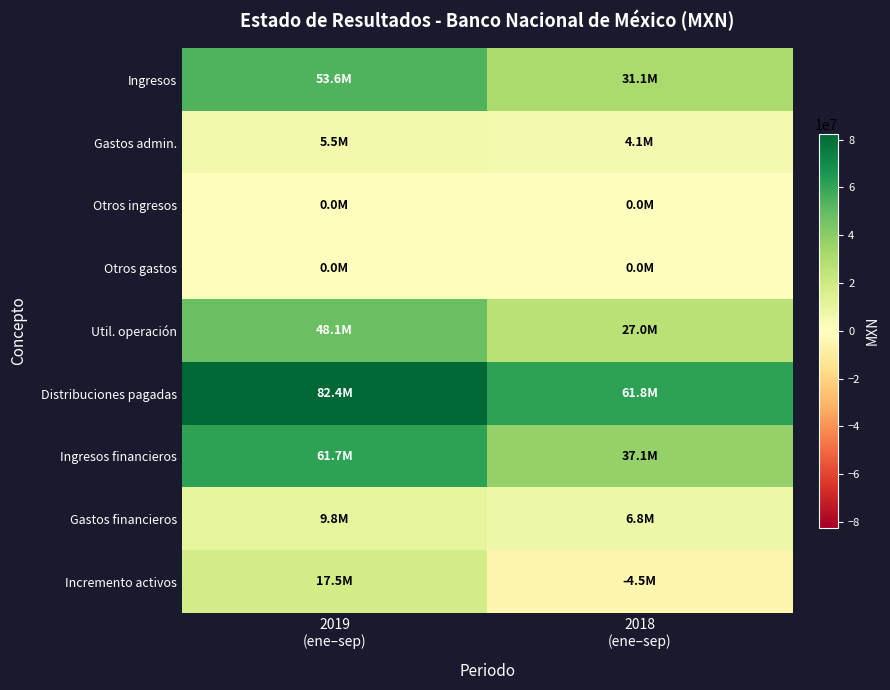

What is the maximum value shown in the chart?

82439000